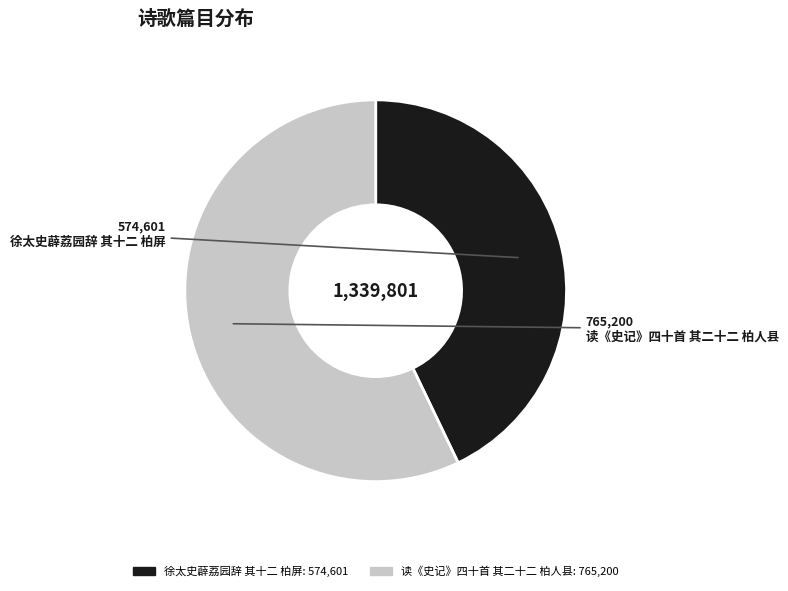

What is the ratio of the value at 徐太史薜荔园辞 其十二 柏屏 to the value at 读《史记》四十首 其二十二 柏人县?

0.8